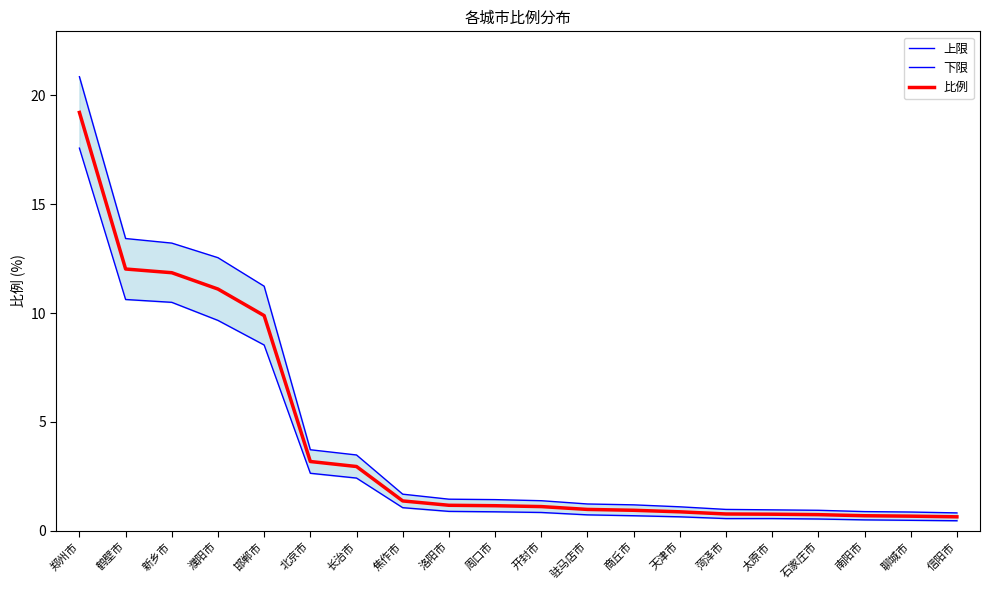

True or false: 上限 has more than 1 interior local peaks.

False